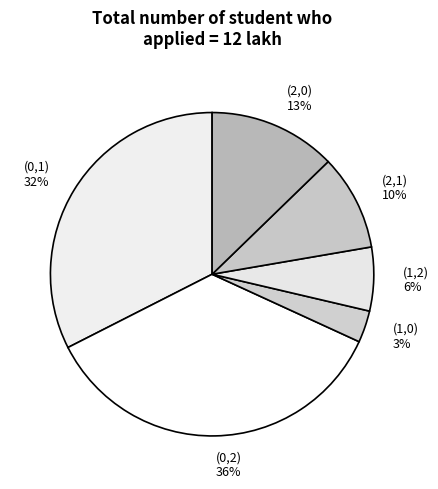

To the nearest percent, what percentage of the pie is (0,2)?

36%